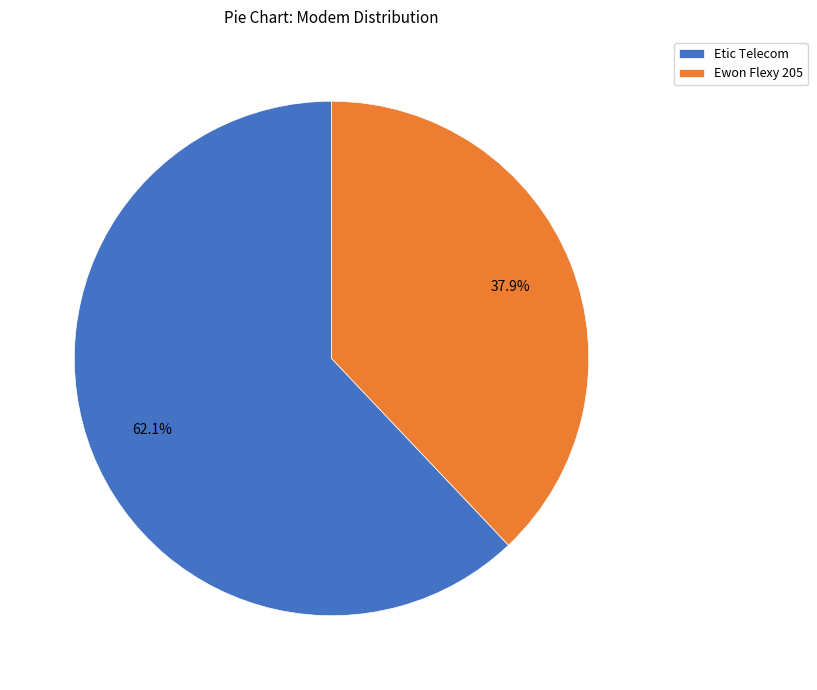

Is it true that Ewon Flexy 205 is 51% of the pie?

False